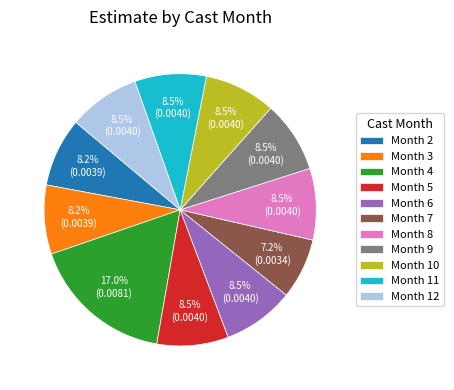

Does Month 9 represent more than half of the total?

No